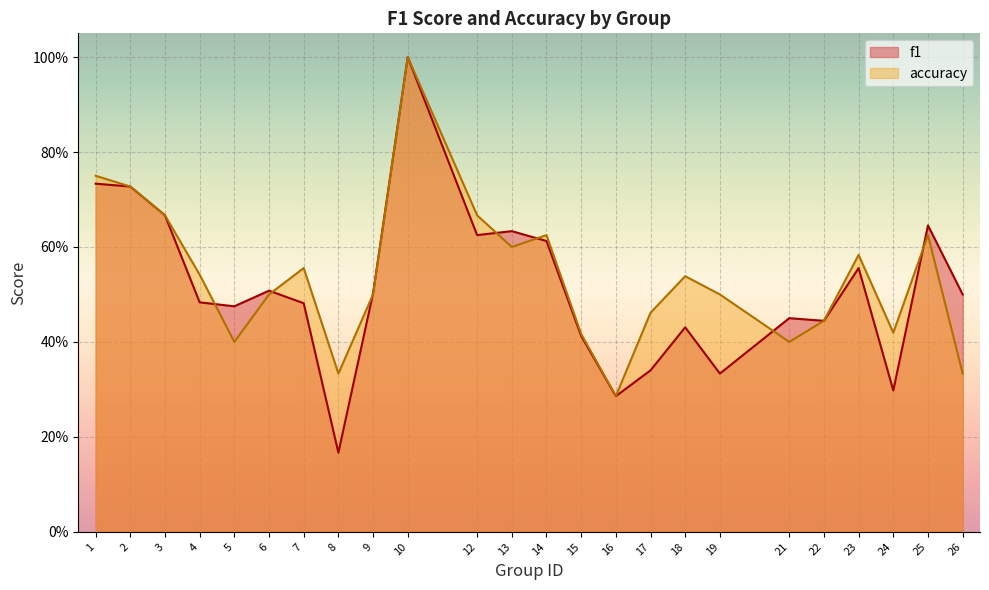

The value of accuracy at 10 is 0.7. True or false?

False